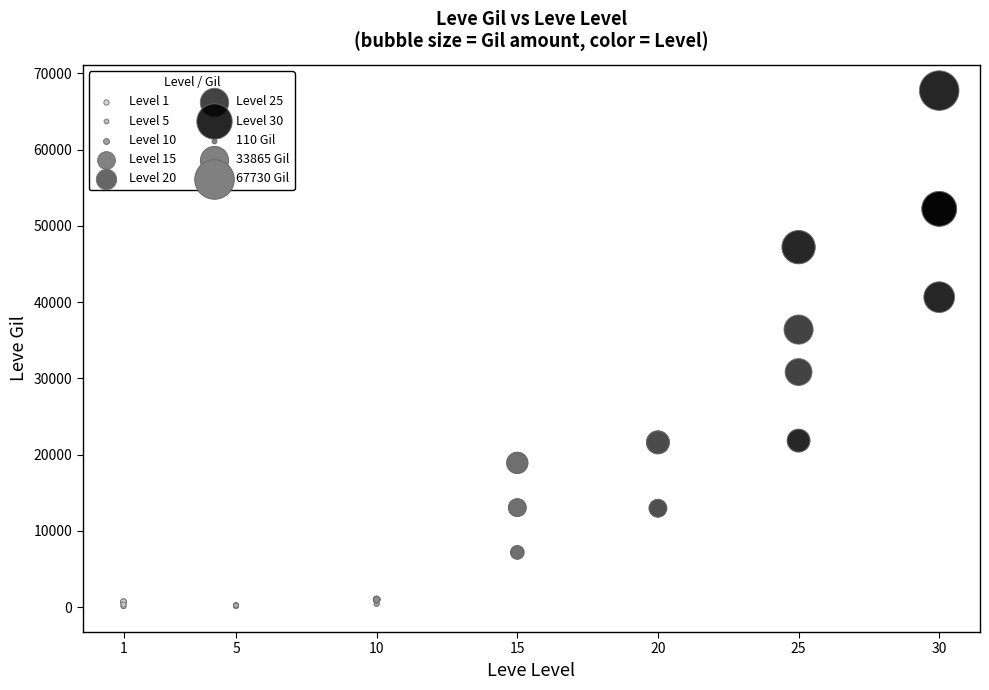

Which series contains the highest Y value?

Level 30